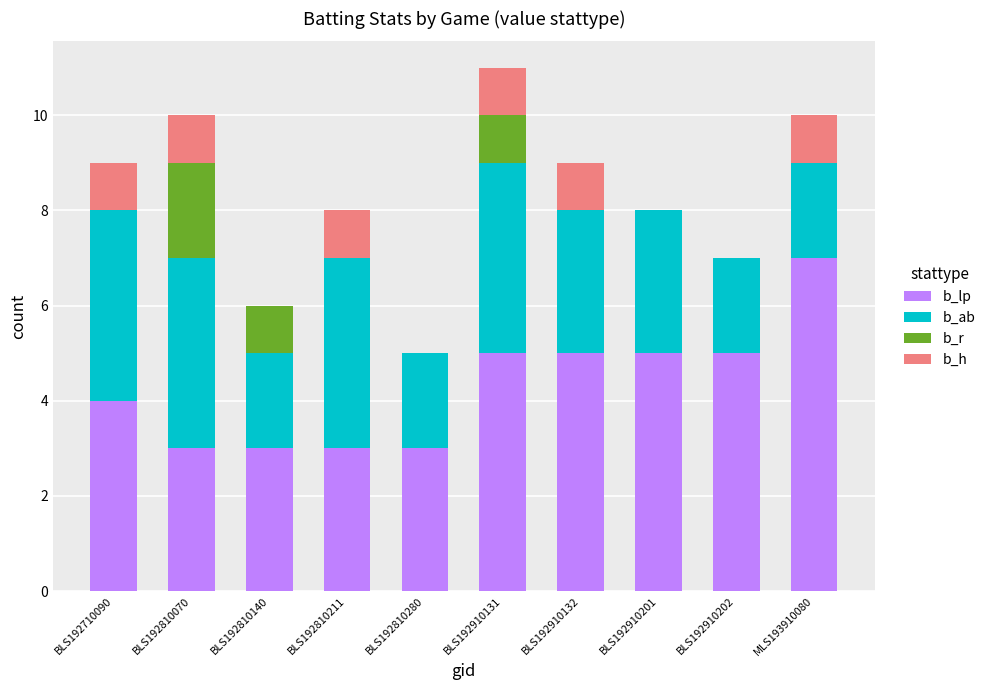

At which category is the sum across all series the highest?

BLS192910131